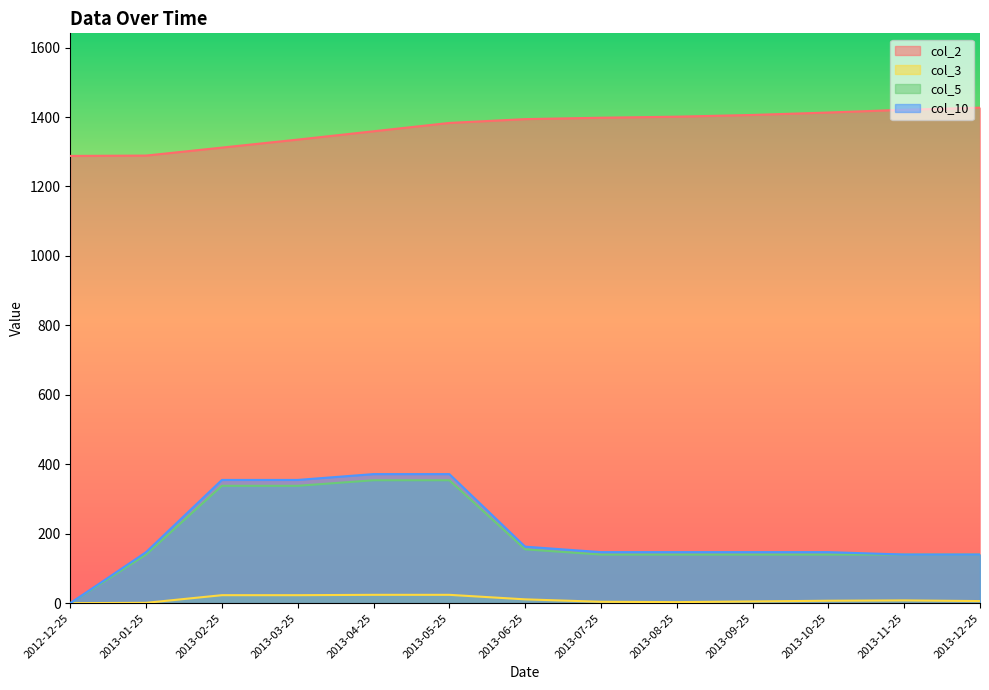

Is it true that col_5 equals 250.7 at 2013-11-25?

False